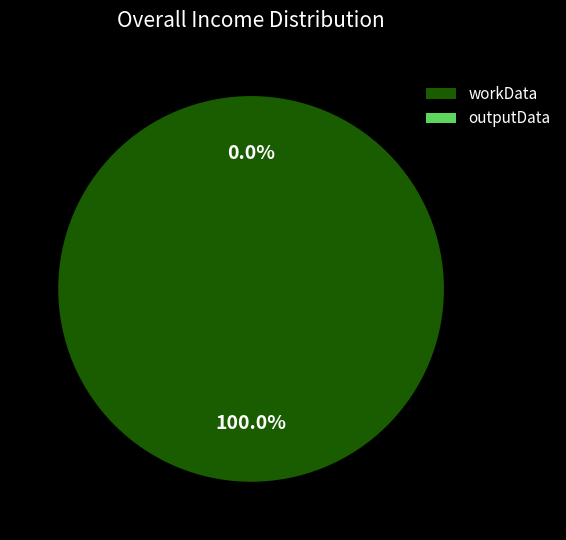

What percentage is the workData slice, to the nearest percent?

100%